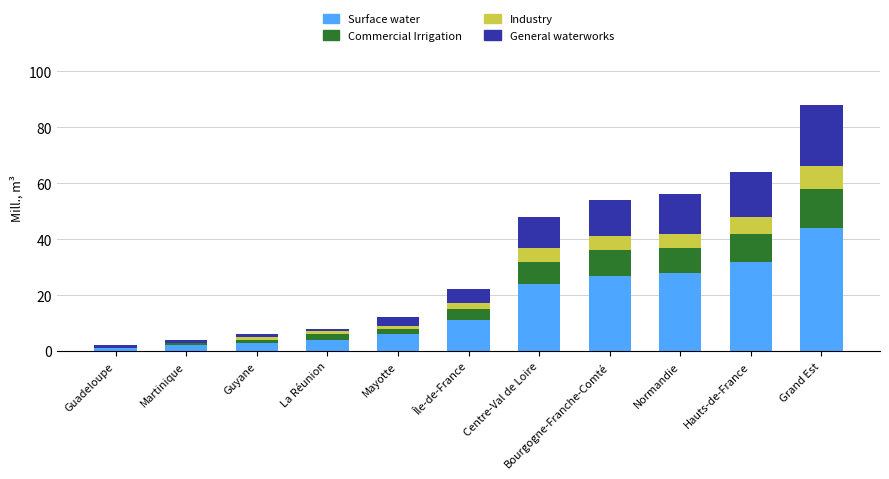

The value of Surface water at Grand Est is 44. True or false?

True